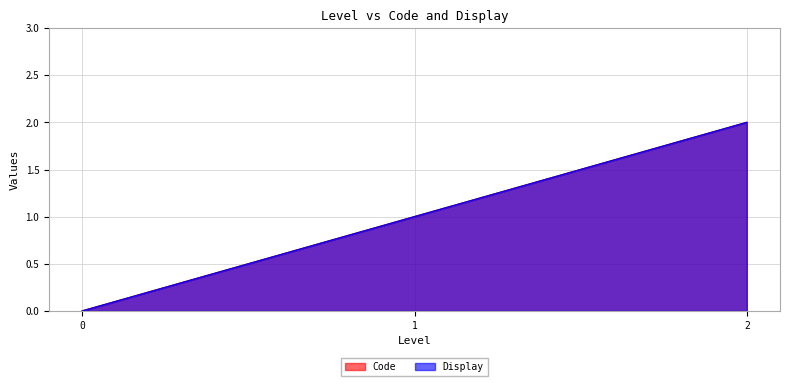

At which category is the sum across all series the highest?

2